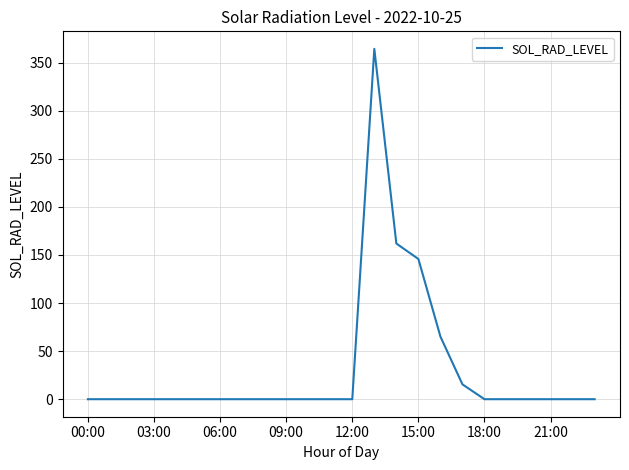

What is the difference between the maximum and minimum values?

364.2